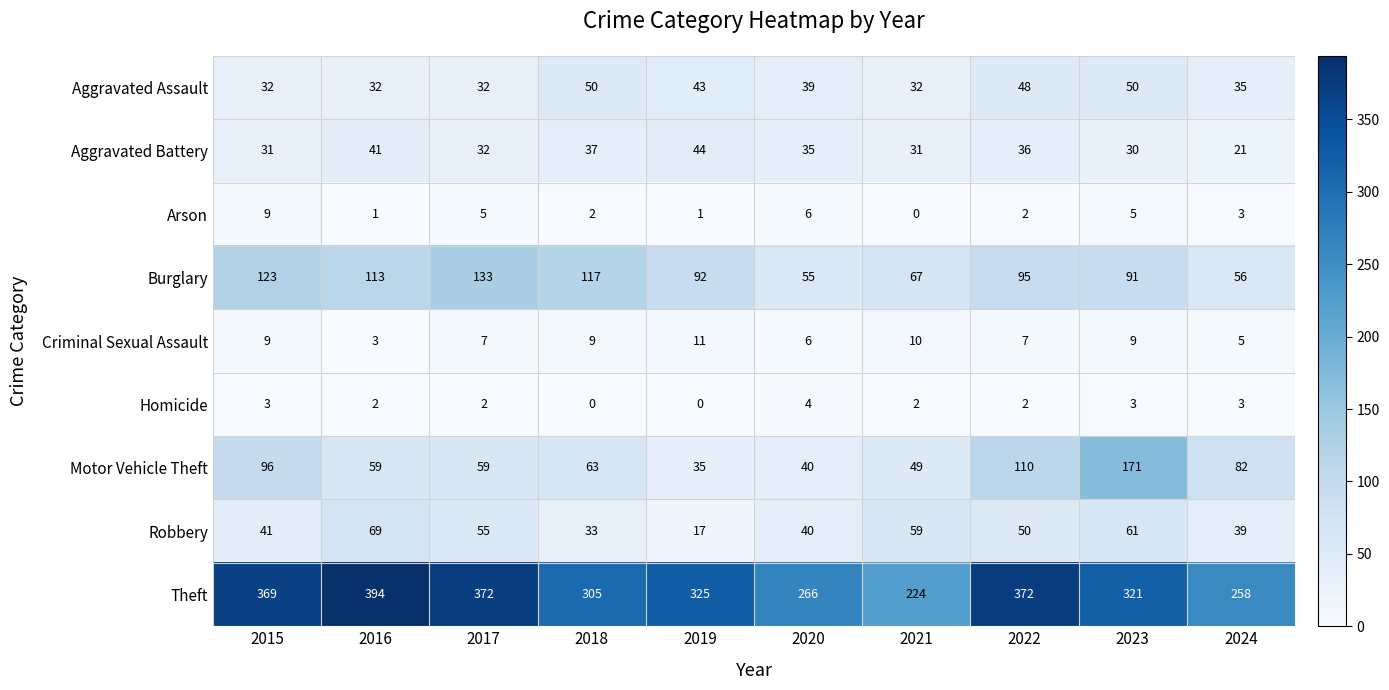

Rank the series at 2018 from lowest to highest value.

Homicide, Arson, Criminal Sexual Assault, Robbery, Aggravated Battery, Aggravated Assault, Motor Vehicle Theft, Burglary, Theft